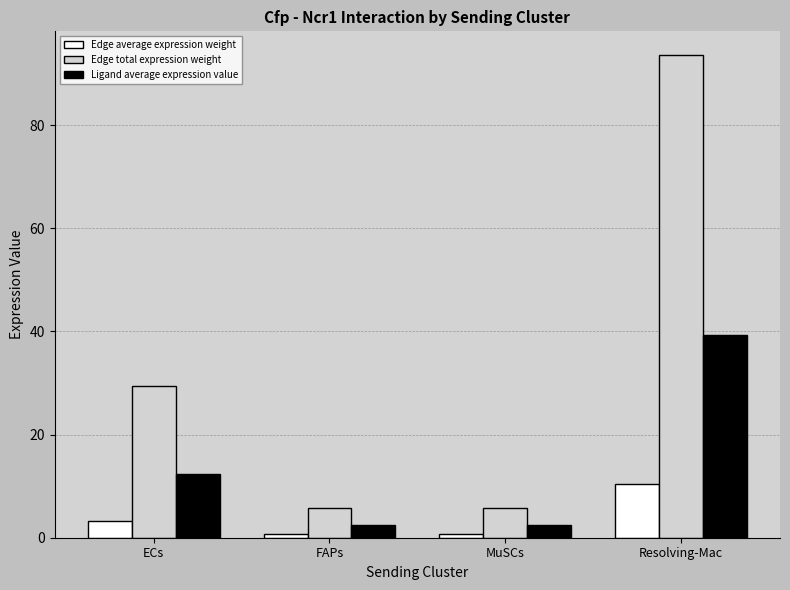

The Edge average expression weight series shows 0.6 at FAPs. True or false?

True